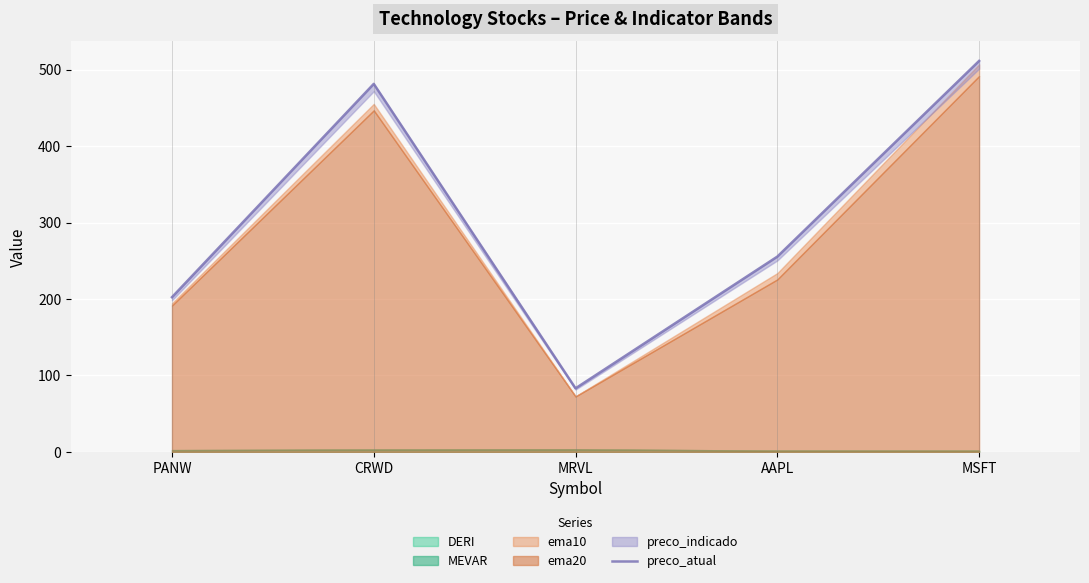

Which has a higher value, MRVL or CRWD?

CRWD